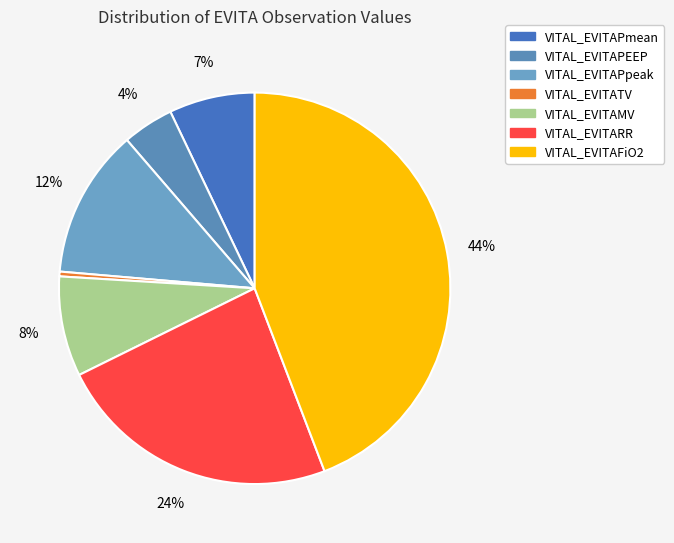

Rank the categories by value from lowest to highest.

VITAL_EVITATV, VITAL_EVITAPEEP, VITAL_EVITAPmean, VITAL_EVITAMV, VITAL_EVITAPpeak, VITAL_EVITARR, VITAL_EVITAFiO2